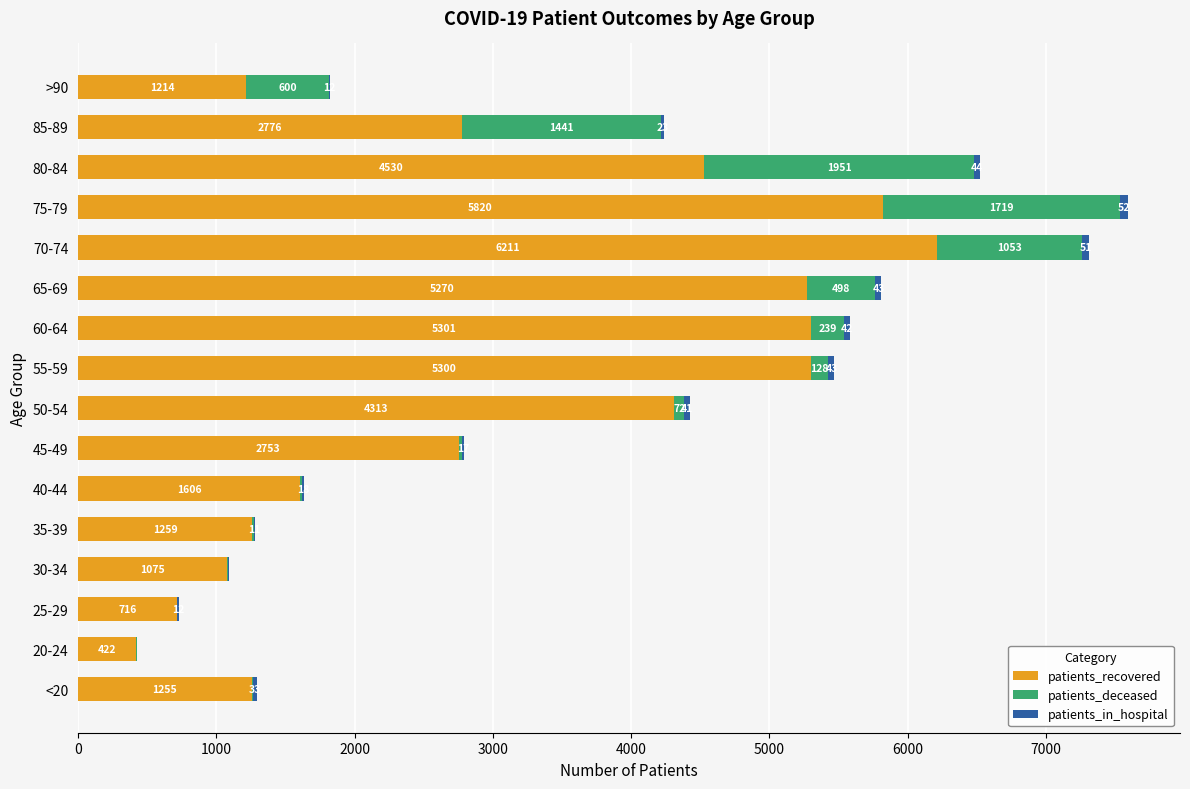

What is the sum of the patients_recovered values at 30-34 and 75-79?

6895